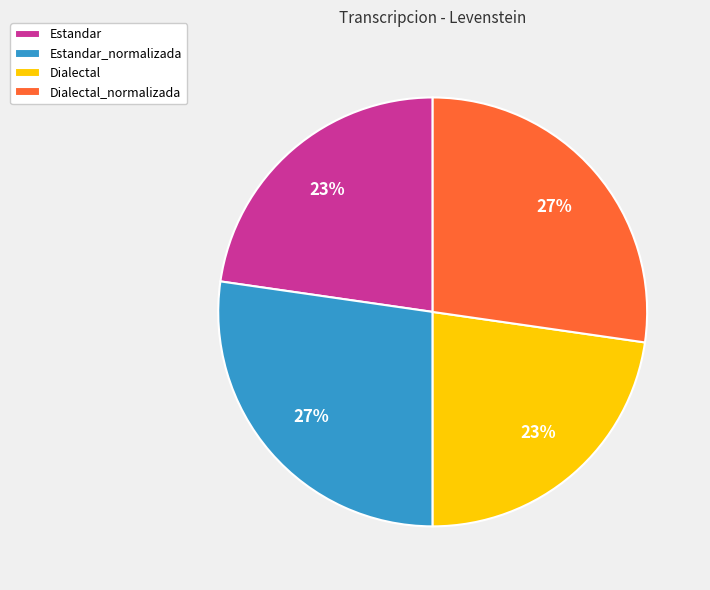

Is it true that Estandar_normalizada is 27% of the pie?

True